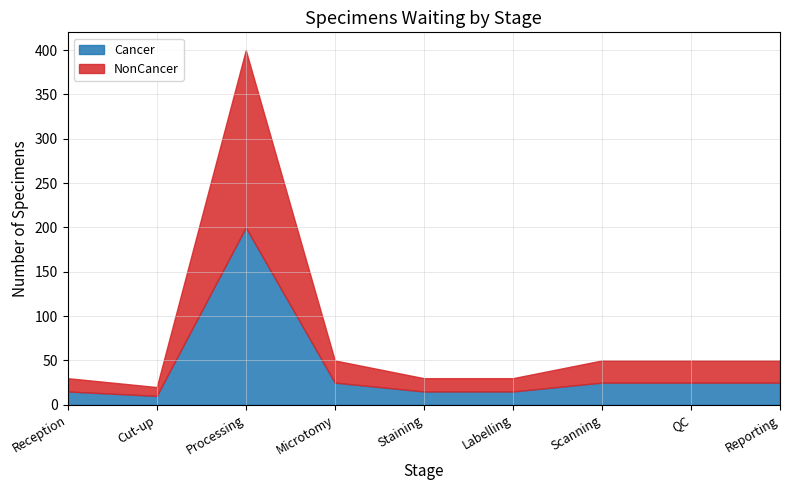

Which series has the largest range (max minus min)?

Cancer